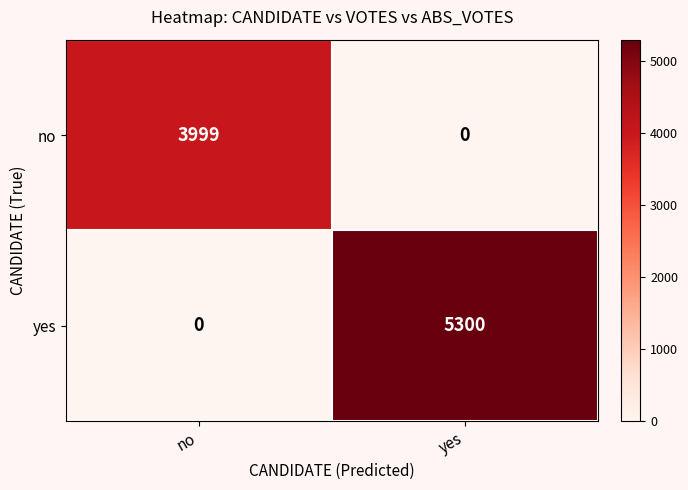

Is it true that yes equals -2313 at no?

False